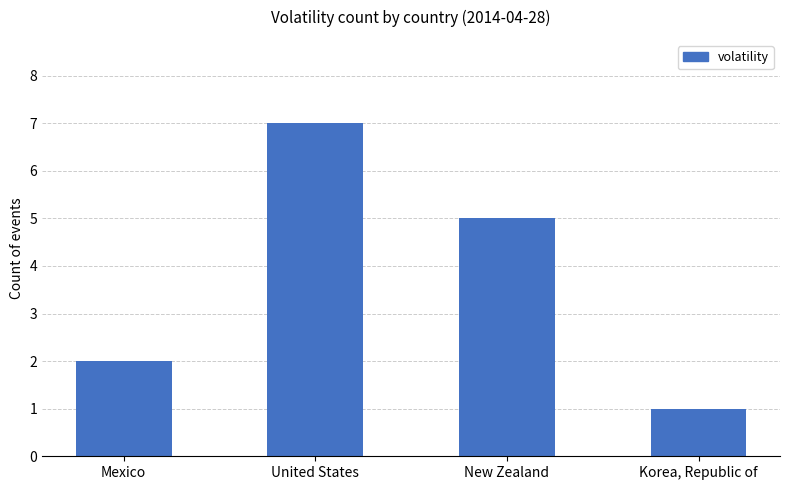

What is the ratio of the value at Korea, Republic of to the value at United States?

0.1